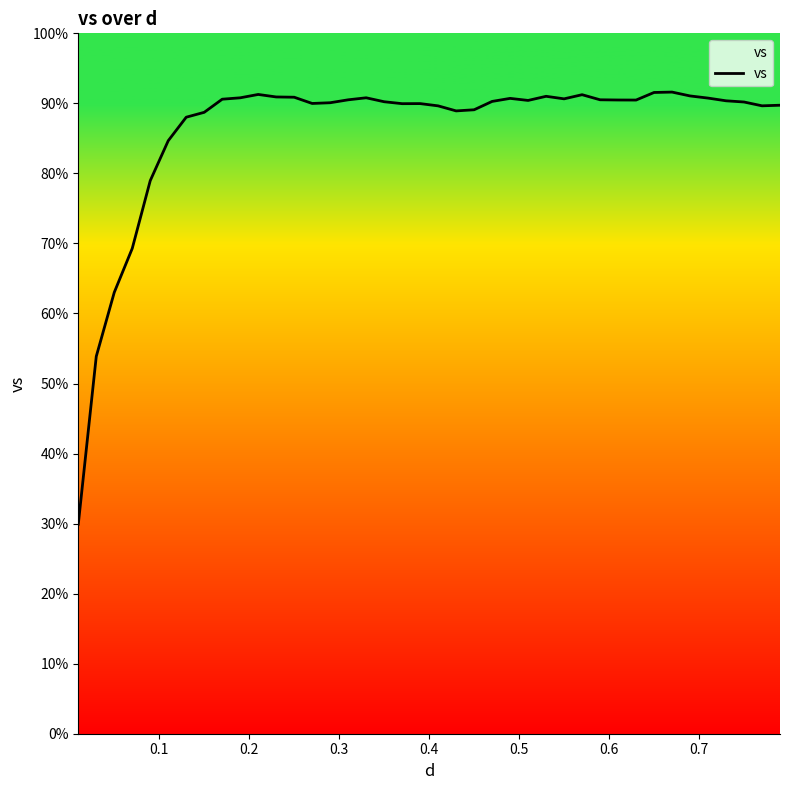

Is this an area chart (filled region under the line)?

No